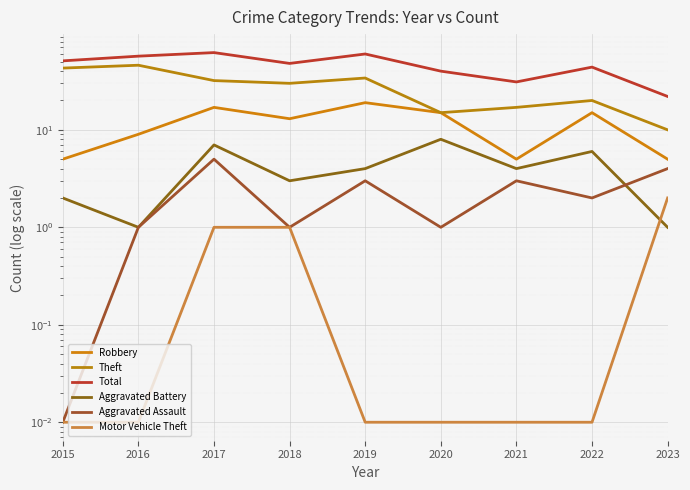

Where is Total nearest to the value 42?

2020